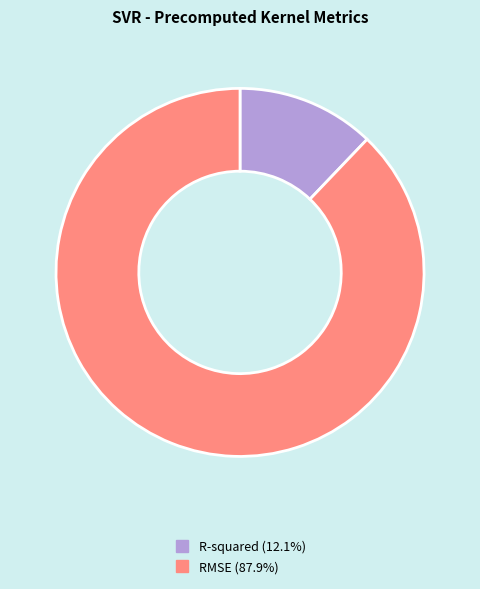

How many slices are in this pie chart?

2